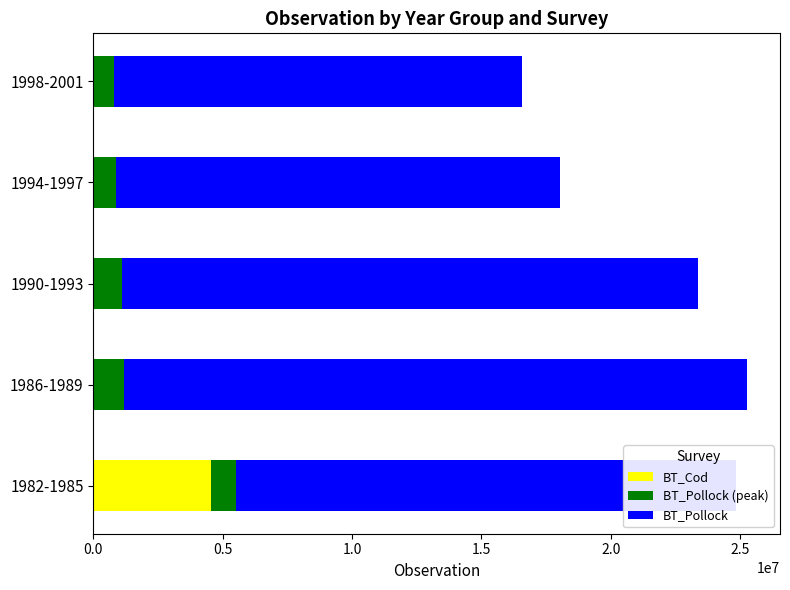

Which category has the highest value in the BT_Cod series?

1982-1985